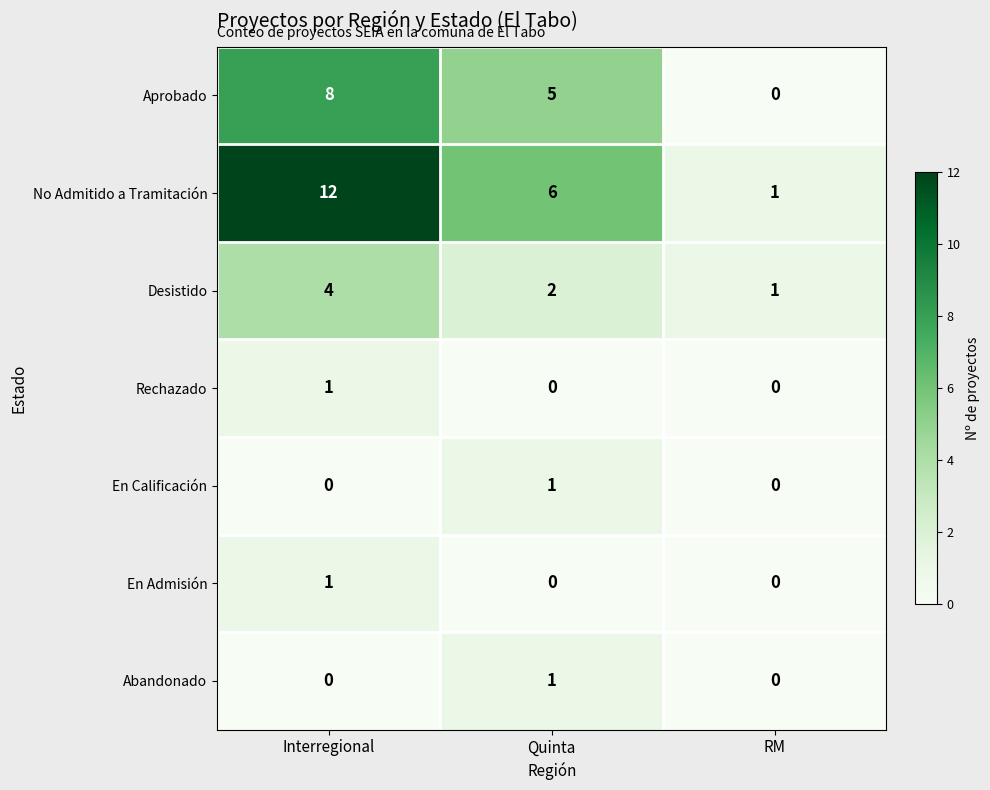

What is the total value across all series at Quinta?

15